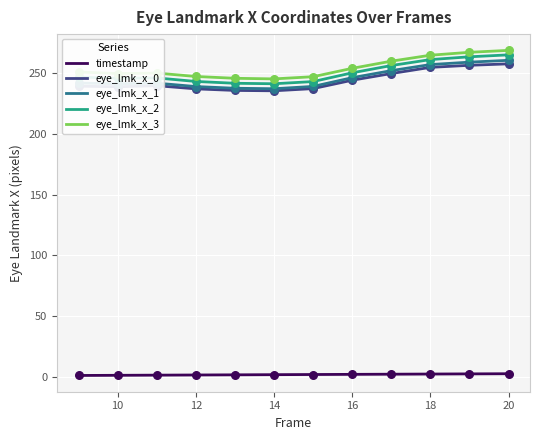

True or false: eye_lmk_x_1 and eye_lmk_x_3 intersect in this chart.

False